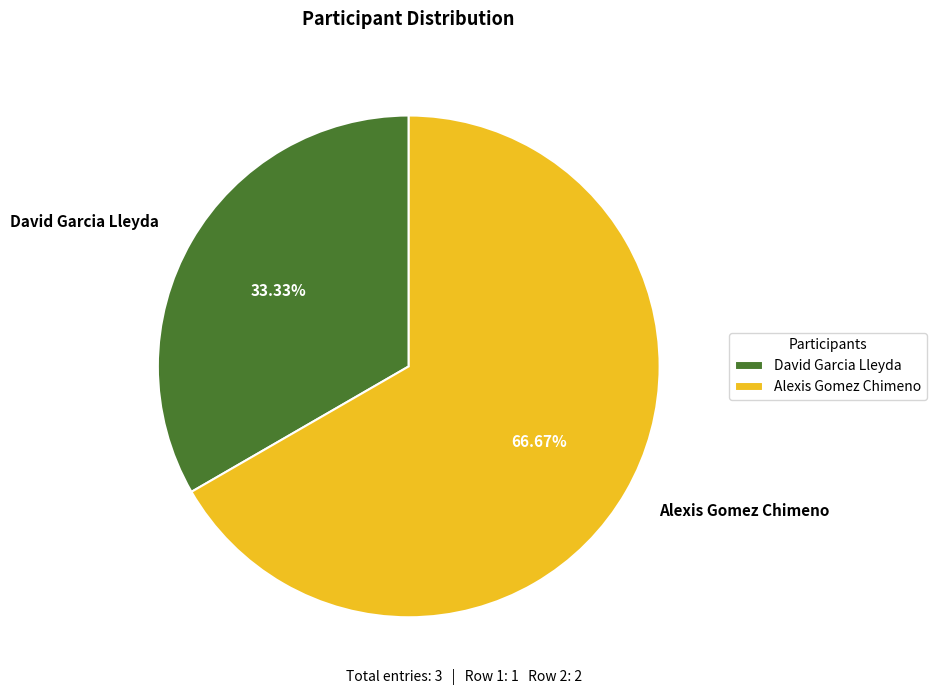

Which slice is the smallest?

David Garcia Lleyda